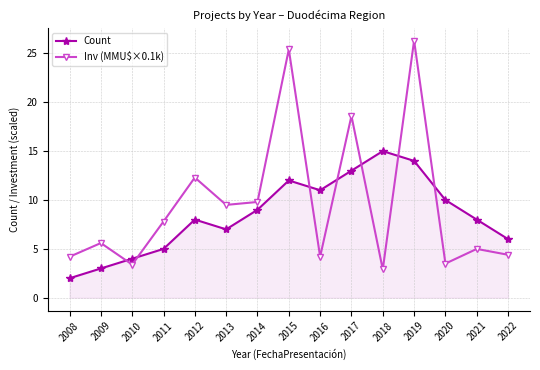

Is it true that Count equals 8.7 at 2011?

False